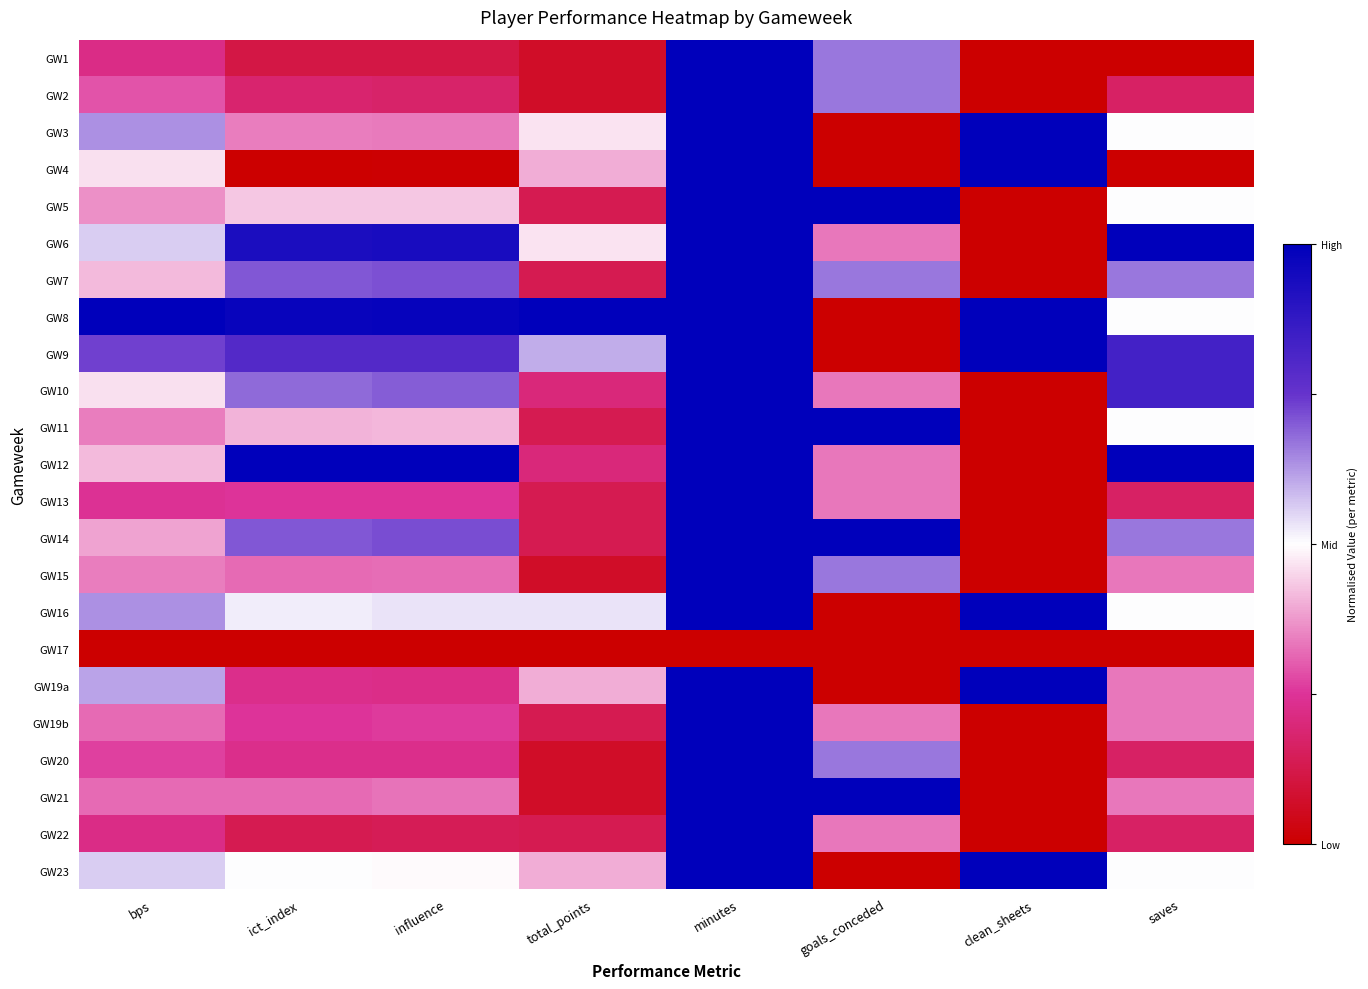

Reading left to right, transcribe all the data shown in this chart.

GW1: bps=0.2	ict_index=0.1	influence=0.1	total_points=0.1	minutes=1.0	goals_conceded=0.7	clean_sheets=0.0	saves=0.0
GW2: bps=0.3	ict_index=0.2	influence=0.2	total_points=0.1	minutes=1.0	goals_conceded=0.7	clean_sheets=0.0	saves=0.2
GW3: bps=0.6	ict_index=0.3	influence=0.3	total_points=0.5	minutes=1.0	goals_conceded=0.0	clean_sheets=1.0	saves=0.5
GW4: bps=0.5	ict_index=0.0	influence=0.0	total_points=0.4	minutes=1.0	goals_conceded=0.0	clean_sheets=1.0	saves=0.0
GW5: bps=0.4	ict_index=0.4	influence=0.4	total_points=0.1	minutes=1.0	goals_conceded=1.0	clean_sheets=0.0	saves=0.5
GW6: bps=0.6	ict_index=0.9	influence=0.9	total_points=0.5	minutes=1.0	goals_conceded=0.3	clean_sheets=0.0	saves=1.0
GW7: bps=0.4	ict_index=0.7	influence=0.7	total_points=0.1	minutes=1.0	goals_conceded=0.7	clean_sheets=0.0	saves=0.7
GW8: bps=1.0	ict_index=1.0	influence=1.0	total_points=1.0	minutes=1.0	goals_conceded=0.0	clean_sheets=1.0	saves=0.5
GW9: bps=0.7	ict_index=0.8	influence=0.8	total_points=0.6	minutes=1.0	goals_conceded=0.0	clean_sheets=1.0	saves=0.8
GW10: bps=0.5	ict_index=0.7	influence=0.7	total_points=0.2	minutes=1.0	goals_conceded=0.3	clean_sheets=0.0	saves=0.8
GW11: bps=0.3	ict_index=0.4	influence=0.4	total_points=0.1	minutes=1.0	goals_conceded=1.0	clean_sheets=0.0	saves=0.5
GW12: bps=0.4	ict_index=1.0	influence=1.0	total_points=0.2	minutes=1.0	goals_conceded=0.3	clean_sheets=0.0	saves=1.0
GW13: bps=0.2	ict_index=0.2	influence=0.3	total_points=0.1	minutes=1.0	goals_conceded=0.3	clean_sheets=0.0	saves=0.2
GW14: bps=0.4	ict_index=0.7	influence=0.7	total_points=0.1	minutes=1.0	goals_conceded=1.0	clean_sheets=0.0	saves=0.7
GW15: bps=0.3	ict_index=0.3	influence=0.3	total_points=0.1	minutes=1.0	goals_conceded=0.7	clean_sheets=0.0	saves=0.3
GW16: bps=0.6	ict_index=0.5	influence=0.5	total_points=0.5	minutes=1.0	goals_conceded=0.0	clean_sheets=1.0	saves=0.5
GW17: bps=0.0	ict_index=0.0	influence=0.0	total_points=0.0	minutes=0.0	goals_conceded=0.0	clean_sheets=0.0	saves=0.0
GW19a: bps=0.6	ict_index=0.2	influence=0.2	total_points=0.4	minutes=1.0	goals_conceded=0.0	clean_sheets=1.0	saves=0.3
GW19b: bps=0.3	ict_index=0.2	influence=0.3	total_points=0.1	minutes=1.0	goals_conceded=0.3	clean_sheets=0.0	saves=0.3
GW20: bps=0.3	ict_index=0.2	influence=0.2	total_points=0.1	minutes=1.0	goals_conceded=0.7	clean_sheets=0.0	saves=0.2
GW21: bps=0.3	ict_index=0.3	influence=0.3	total_points=0.1	minutes=1.0	goals_conceded=1.0	clean_sheets=0.0	saves=0.3
GW22: bps=0.2	ict_index=0.1	influence=0.1	total_points=0.1	minutes=1.0	goals_conceded=0.3	clean_sheets=0.0	saves=0.2
GW23: bps=0.6	ict_index=0.5	influence=0.5	total_points=0.4	minutes=1.0	goals_conceded=0.0	clean_sheets=1.0	saves=0.5